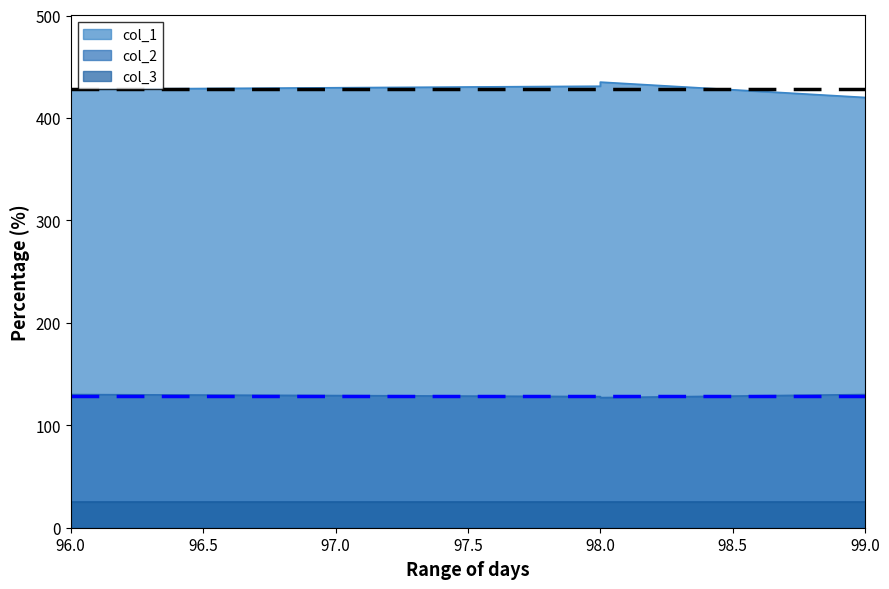

Does the chart display data point markers on the line(s)?

No